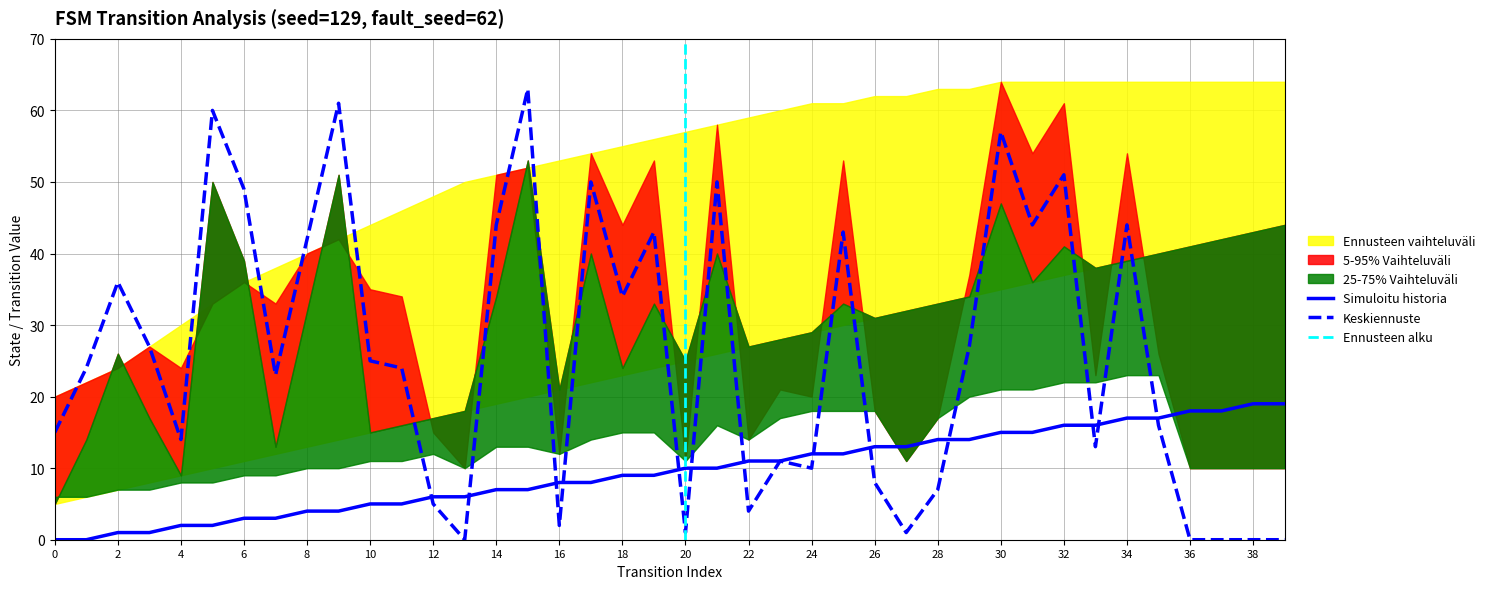

At which category does destination_state reach its first local peak?

2